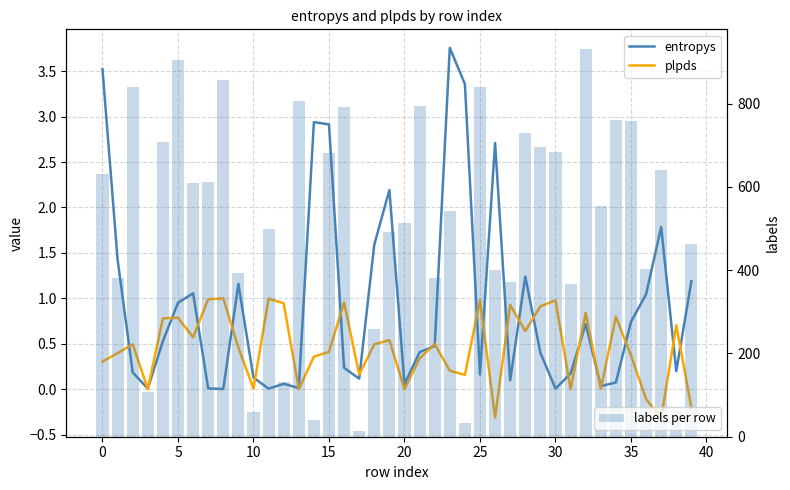

What is the average value of the plpds series?

0.5